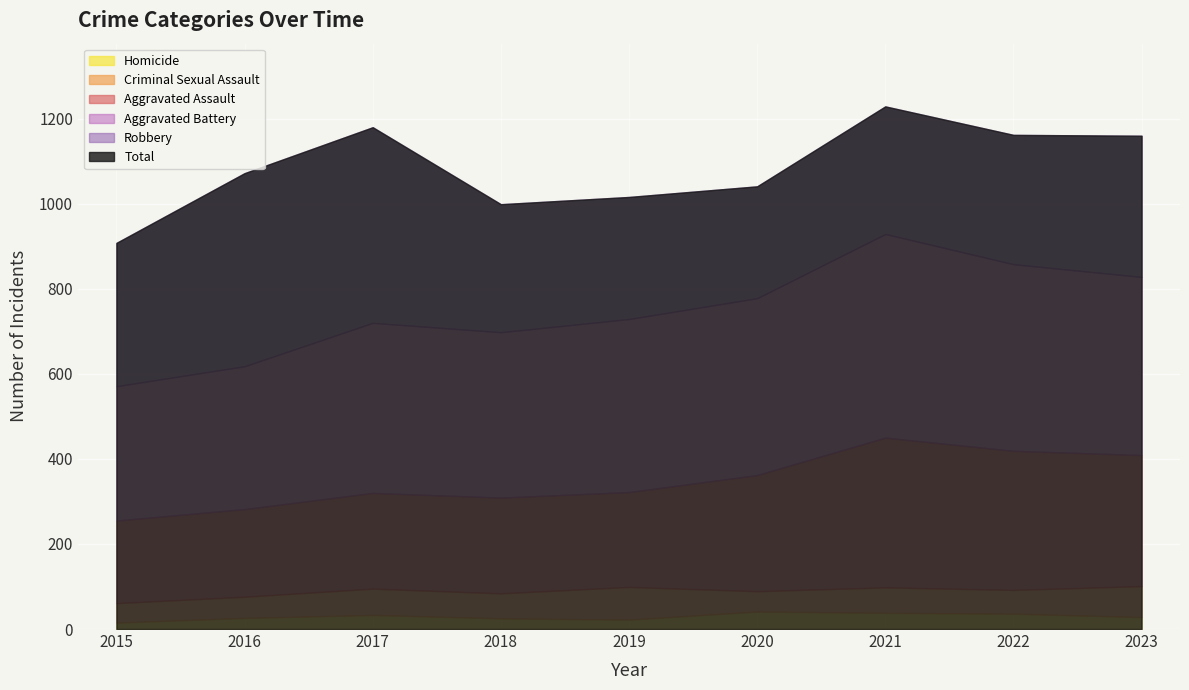

How many data points does each series have?

9